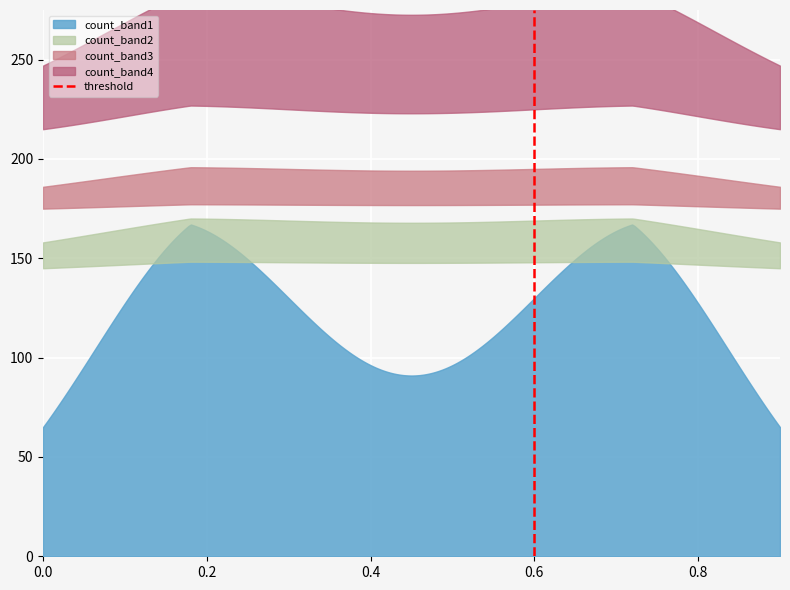

How many lines are shown in the chart?

1